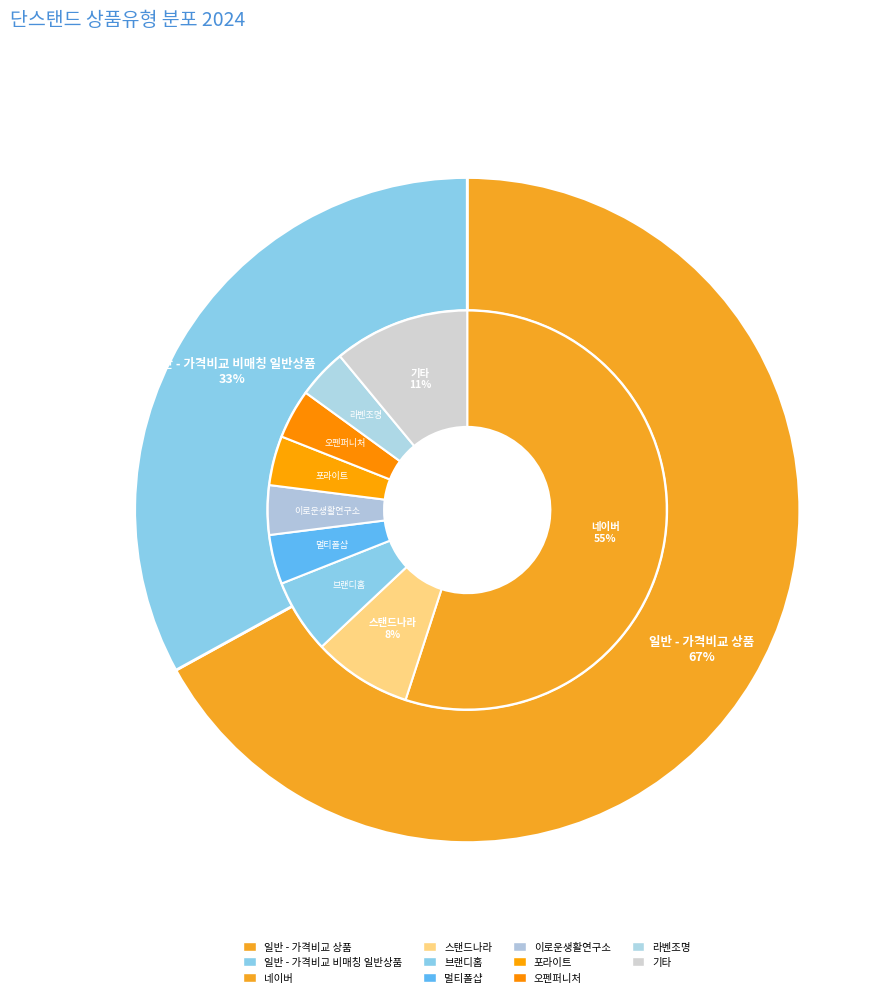

To the nearest percent, what is the difference between the 일반 - 가격비교 상품 and 일반 - 가격비교 비매칭 일반상품 slice percentages?

34%